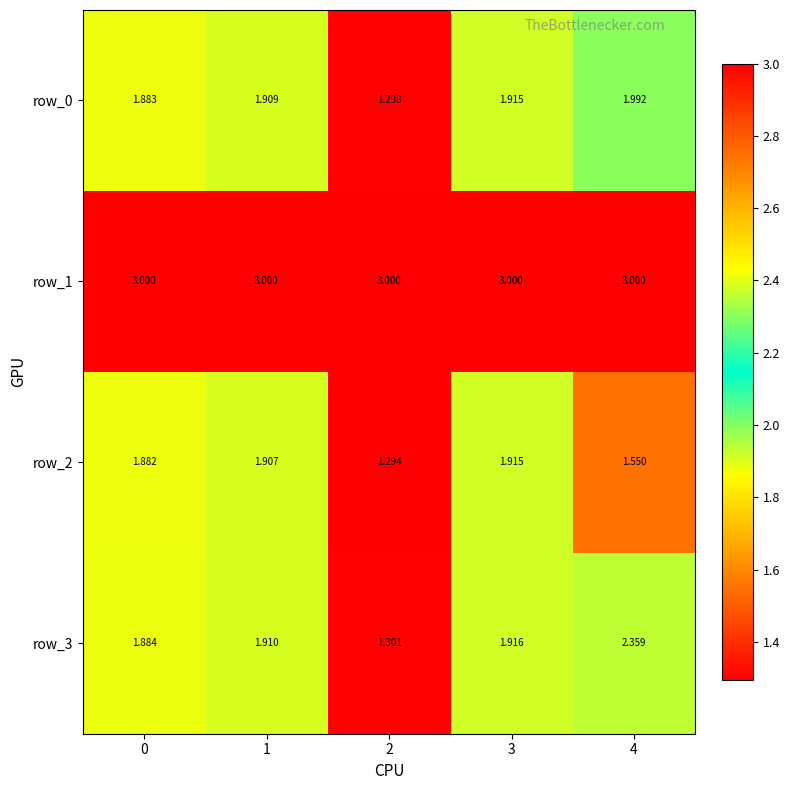

Between 1 and 3, which series saw the biggest shift?

row_2